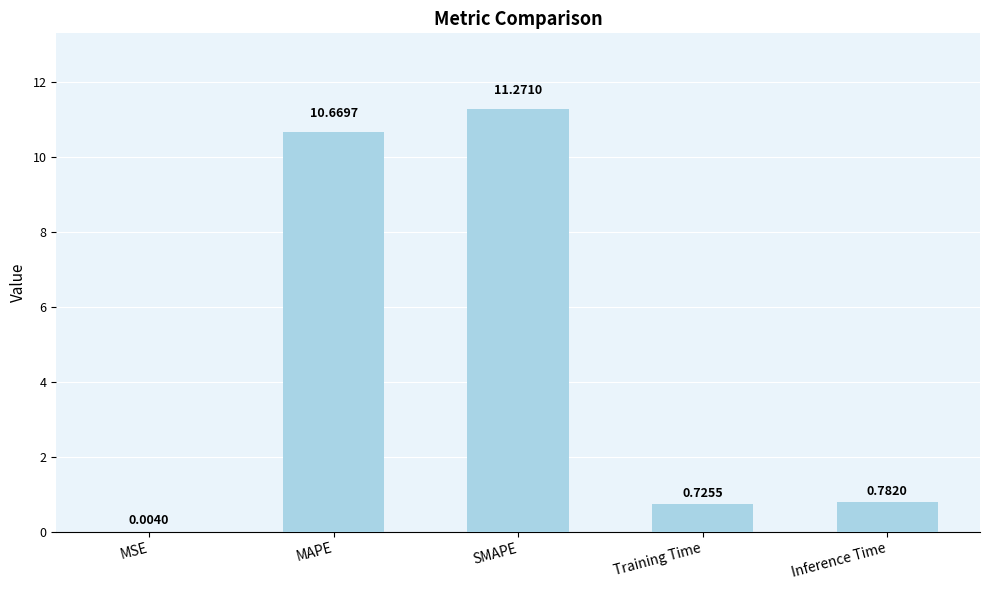

Between MAPE and SMAPE, which is larger?

SMAPE